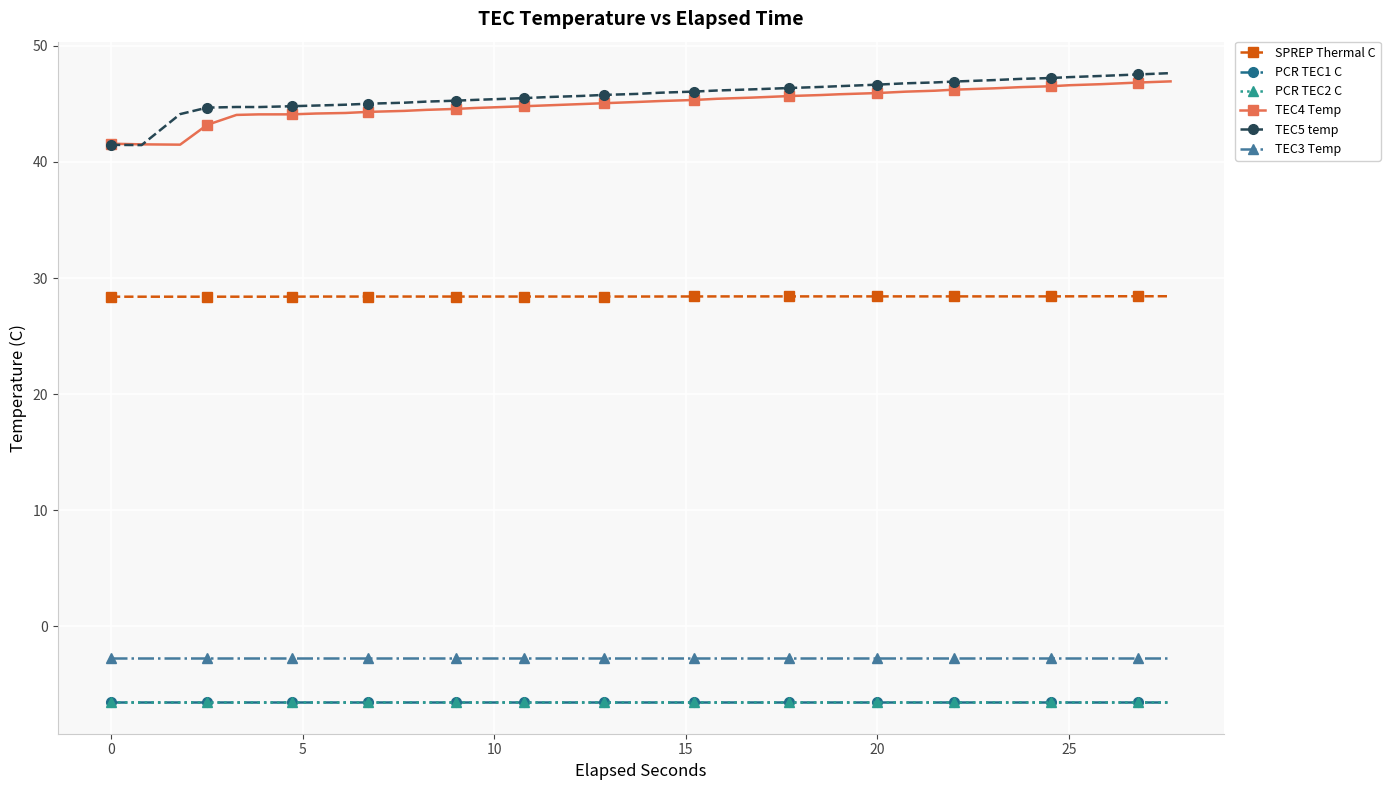

Does the chart have visible grid lines?

Yes